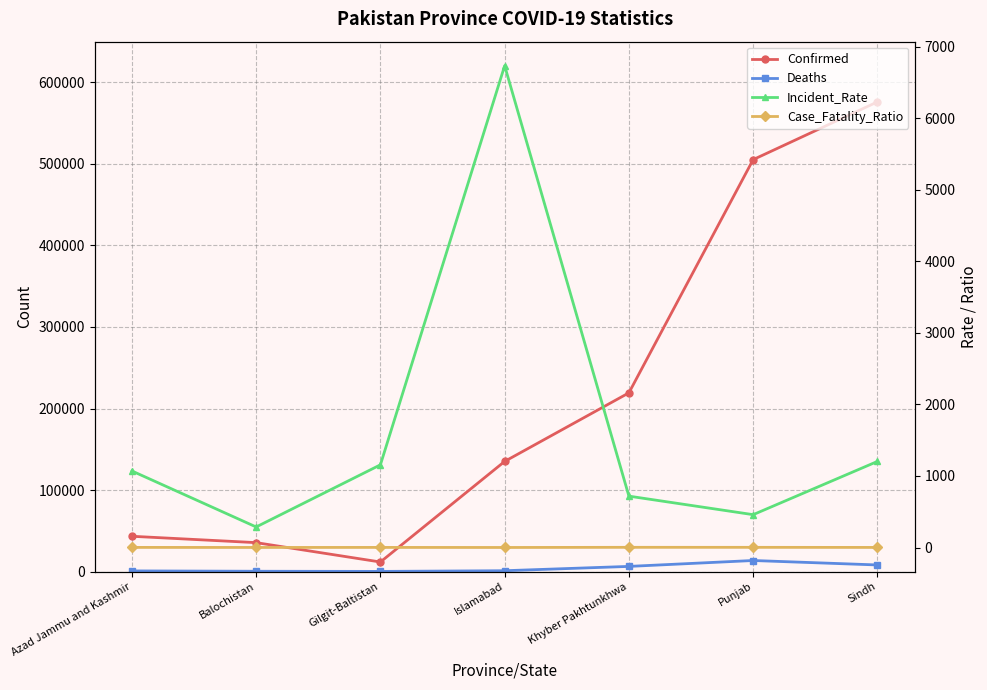

True or false: Confirmed and Incident_Rate intersect in this chart.

False